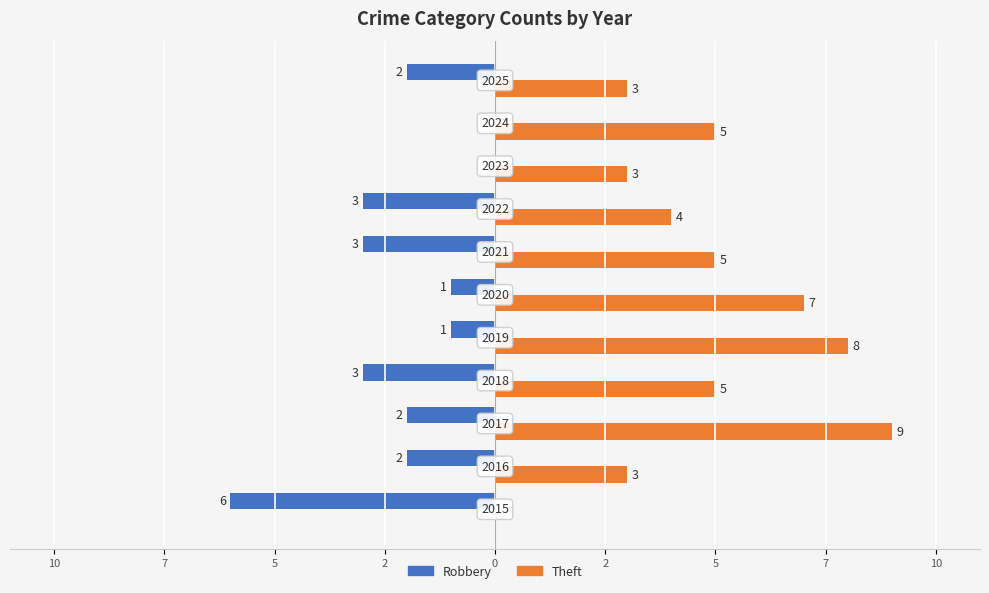

What are all the series names shown in the legend?

Robbery, Theft